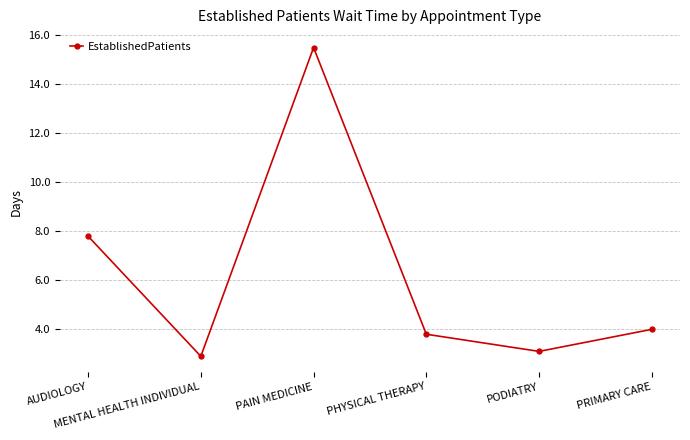

How many points are higher than both their immediate neighbors (excluding endpoints)?

1